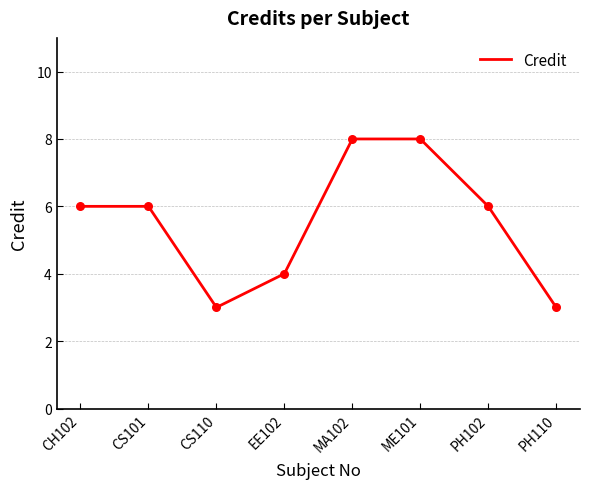

What is the ratio of the value at CS101 to the value at CH102?

1.0